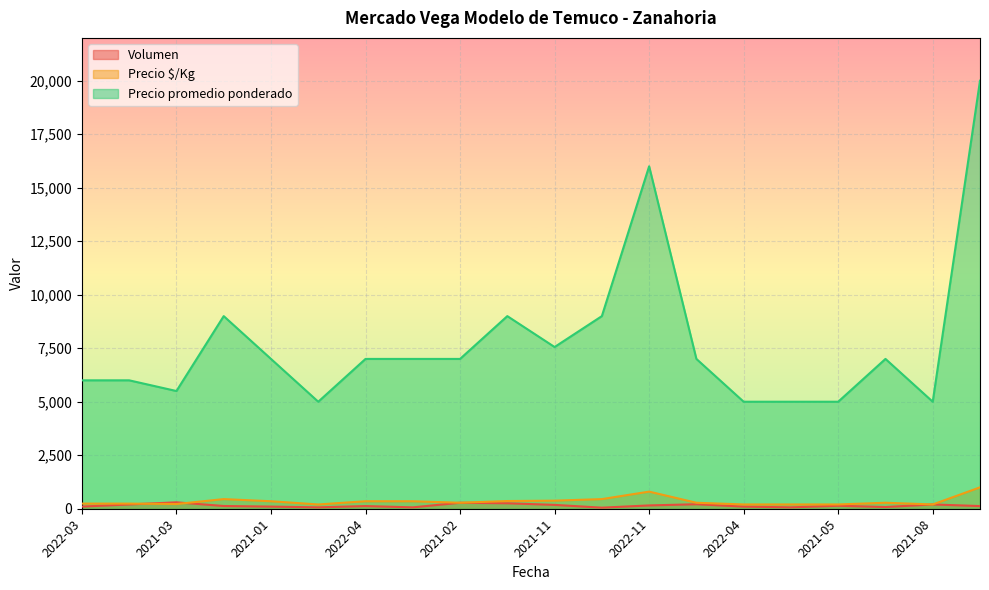

How many interior local valleys does the Volumen series have?

5